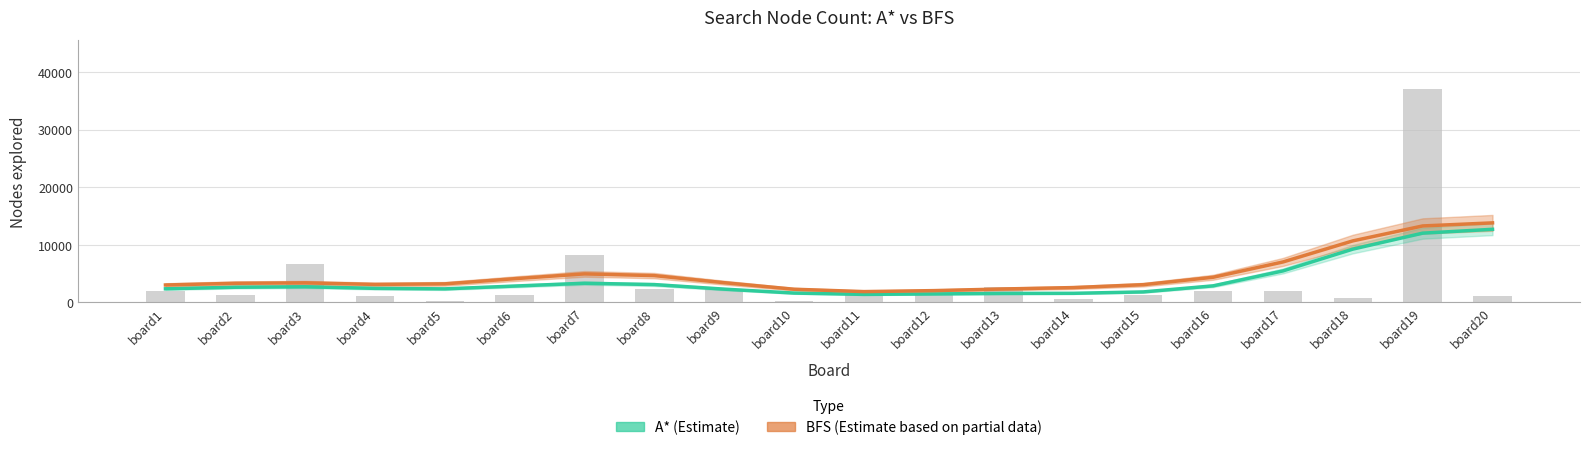

Where is BFS (Estimate based on partial data) nearest to the value 7829?

board17